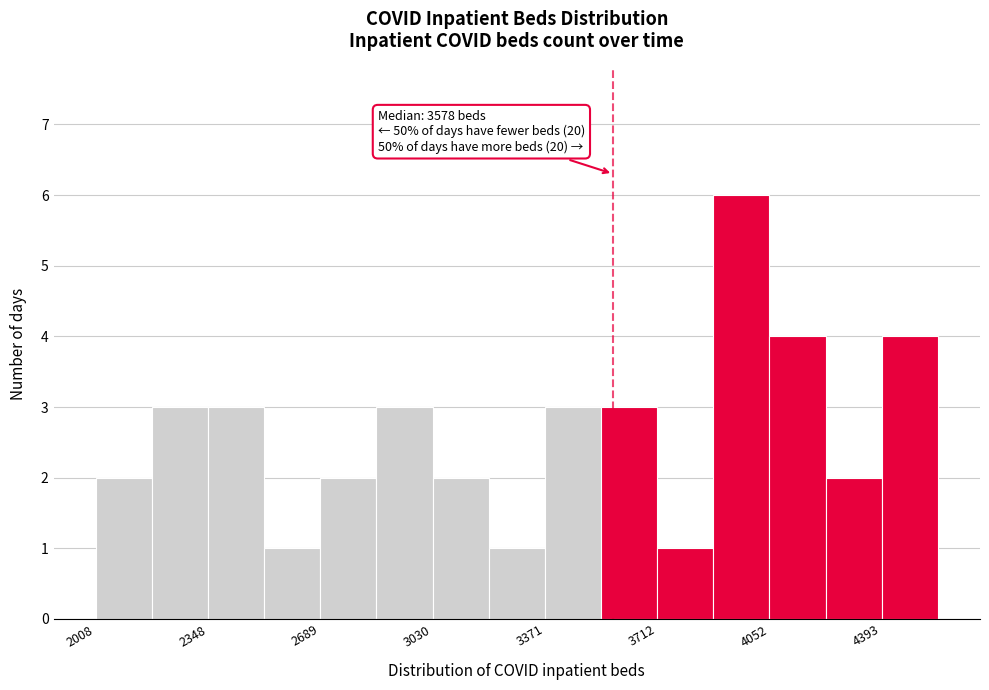

Read against the x-axis, roughly where is the centre of the tallest bar?

3950